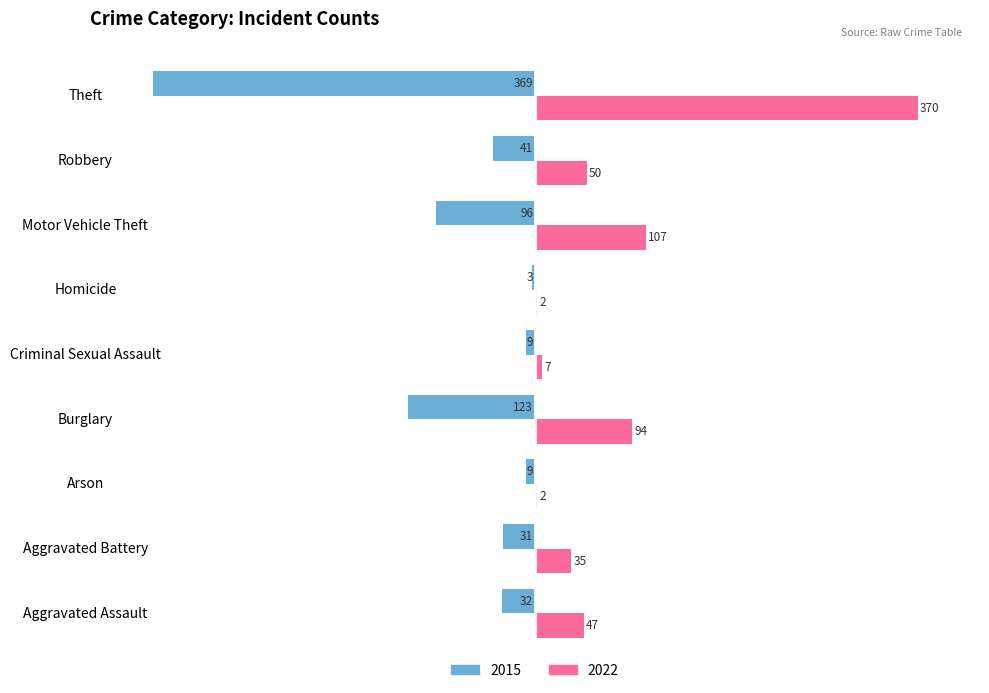

Is it true that 2015 equals -595 at Theft?

False